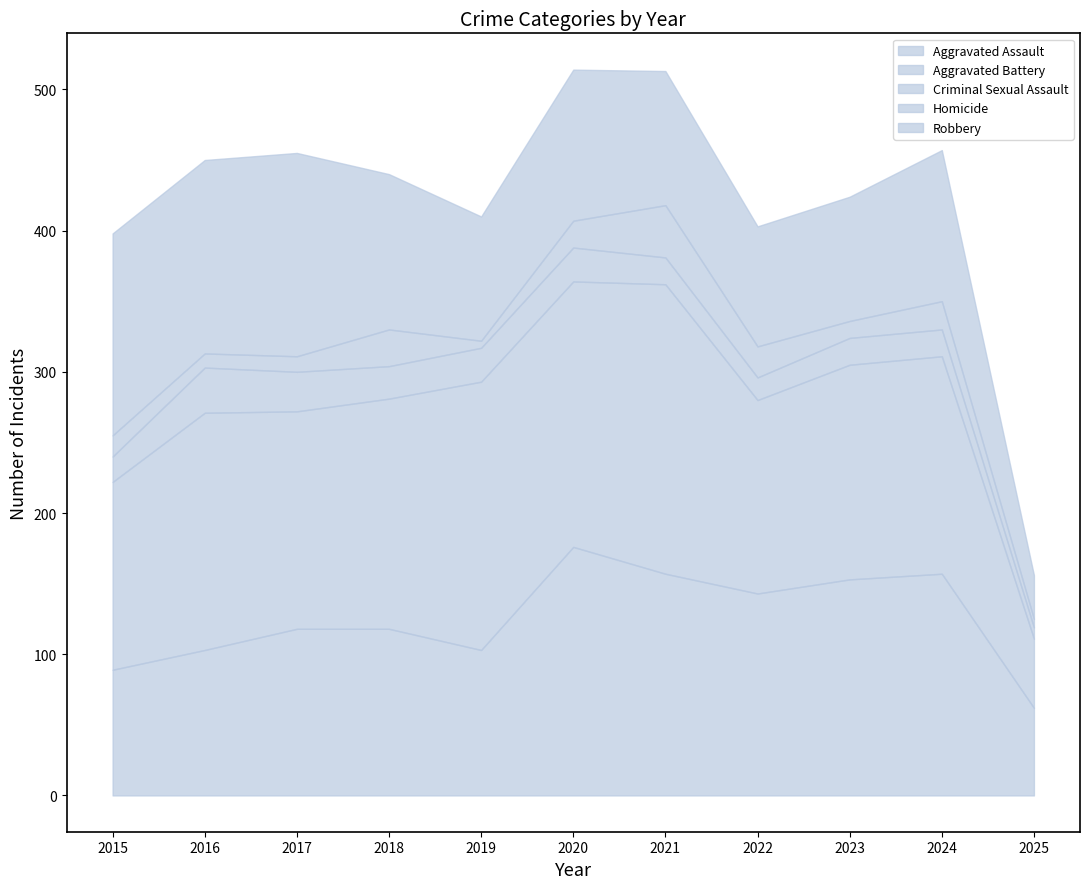

How many lines are shown in the chart?

5